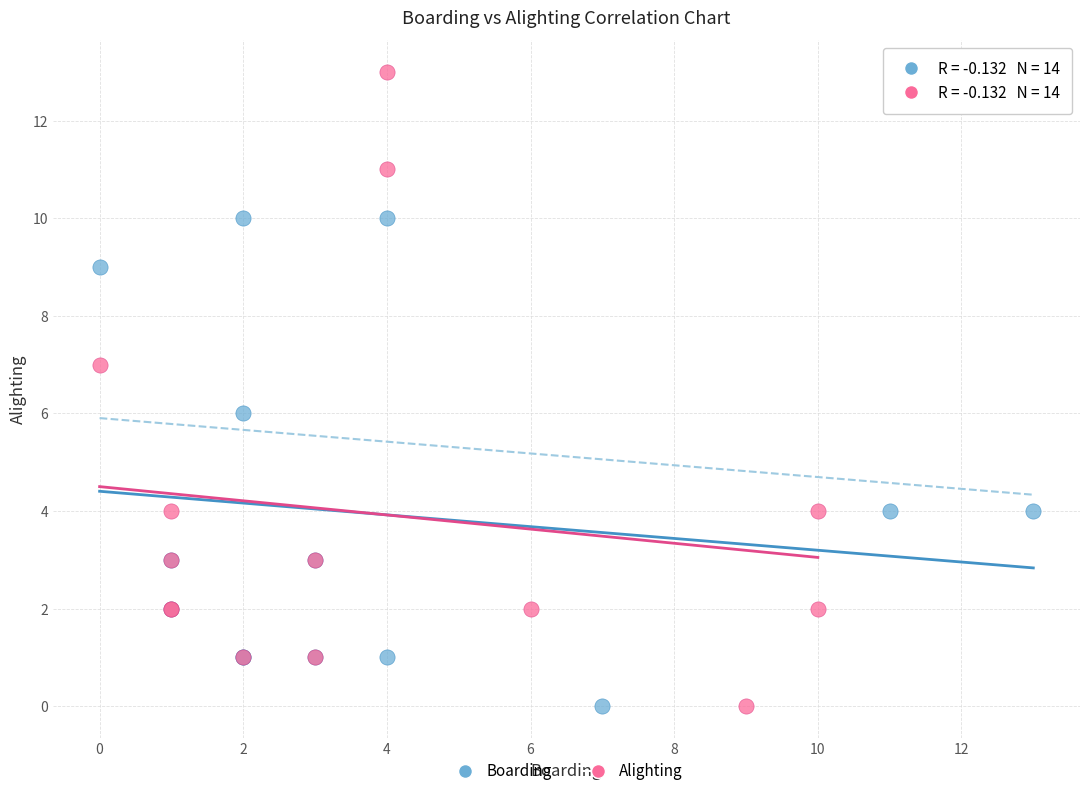

Which series has the largest Y range (max minus min)?

Alighting